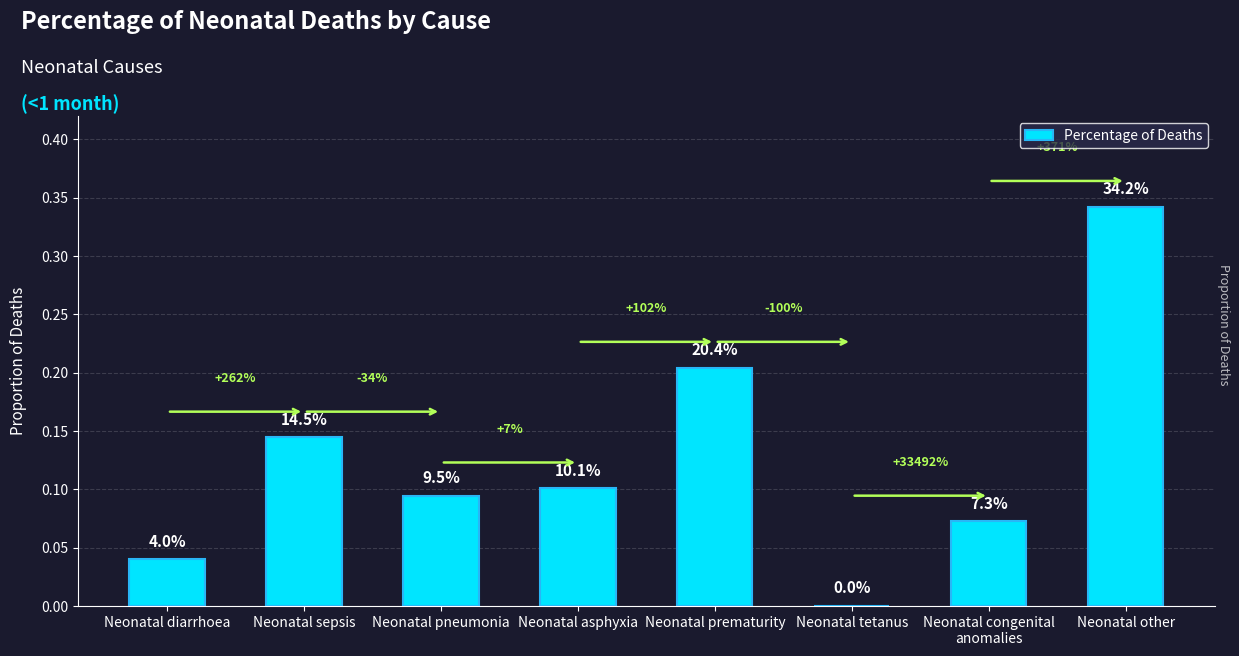

What is the greatest value displayed?

0.3